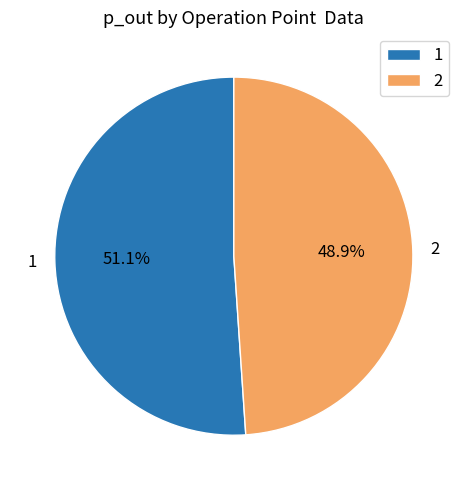

To the nearest percent, what is the combined percentage of 2 and 1?

100%